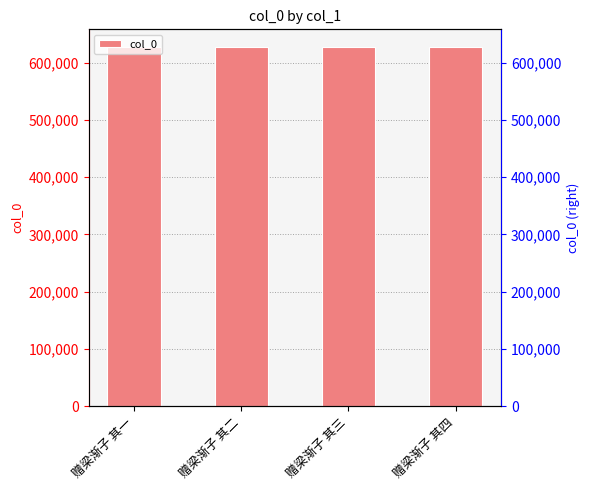

How many values are between 627104 and 627106?

3